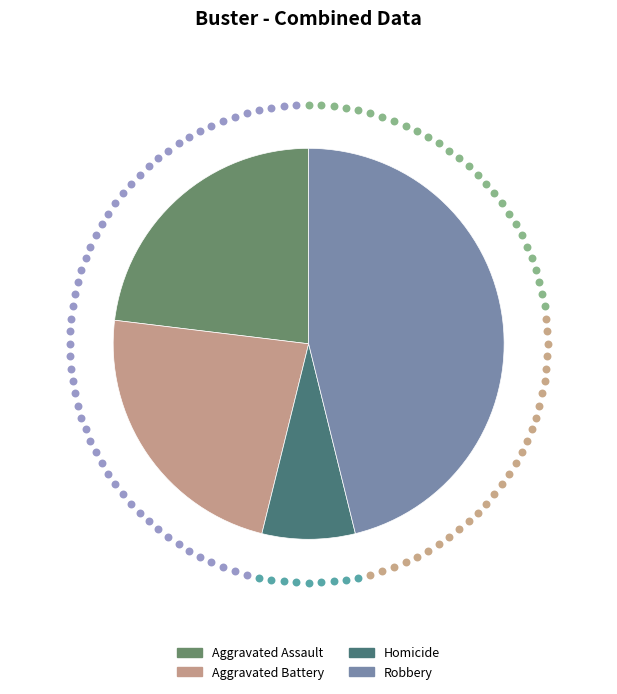

The Aggravated Battery slice represents 13% of the pie. True or false?

False